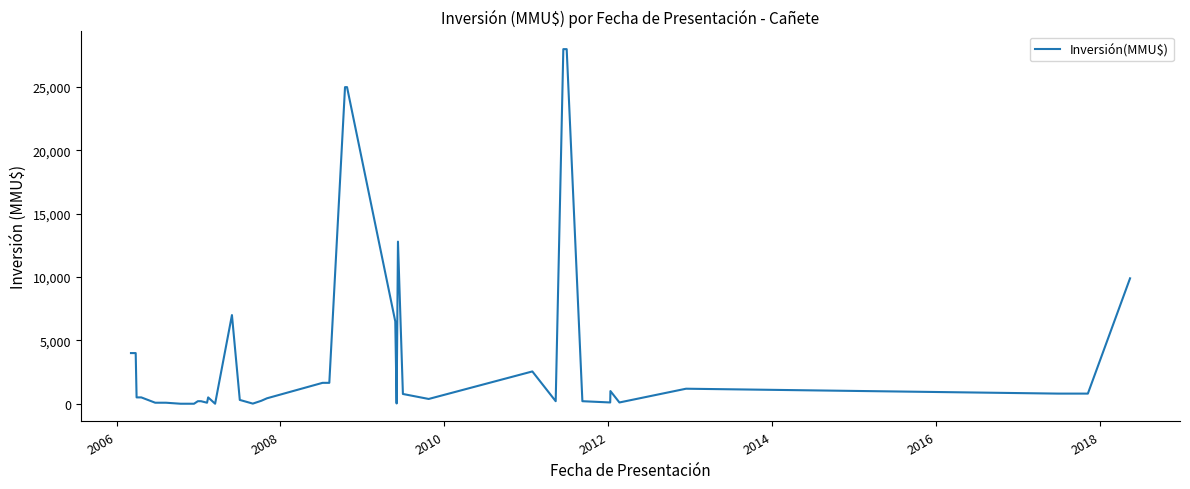

What is the maximum value shown in the chart?

28000